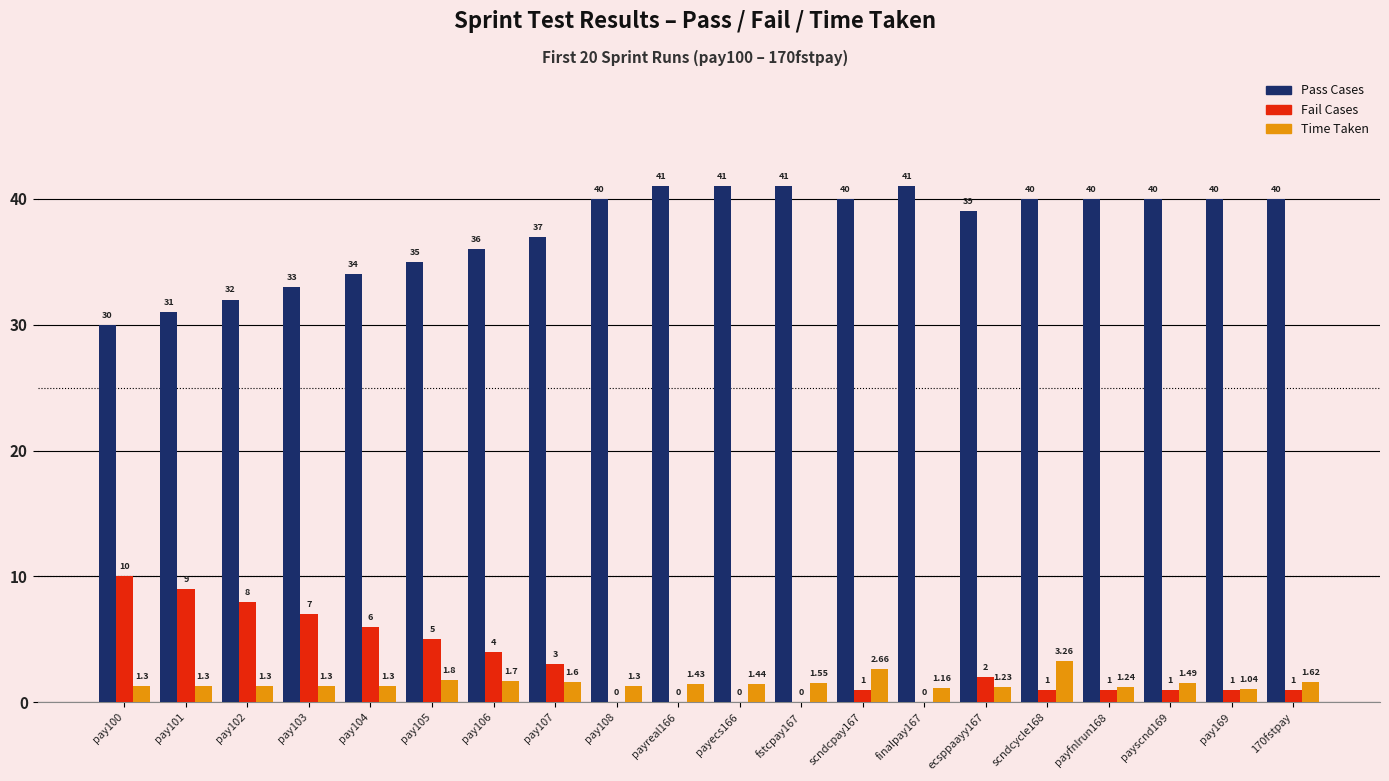

What is the total value across all series at pay169?

42.0